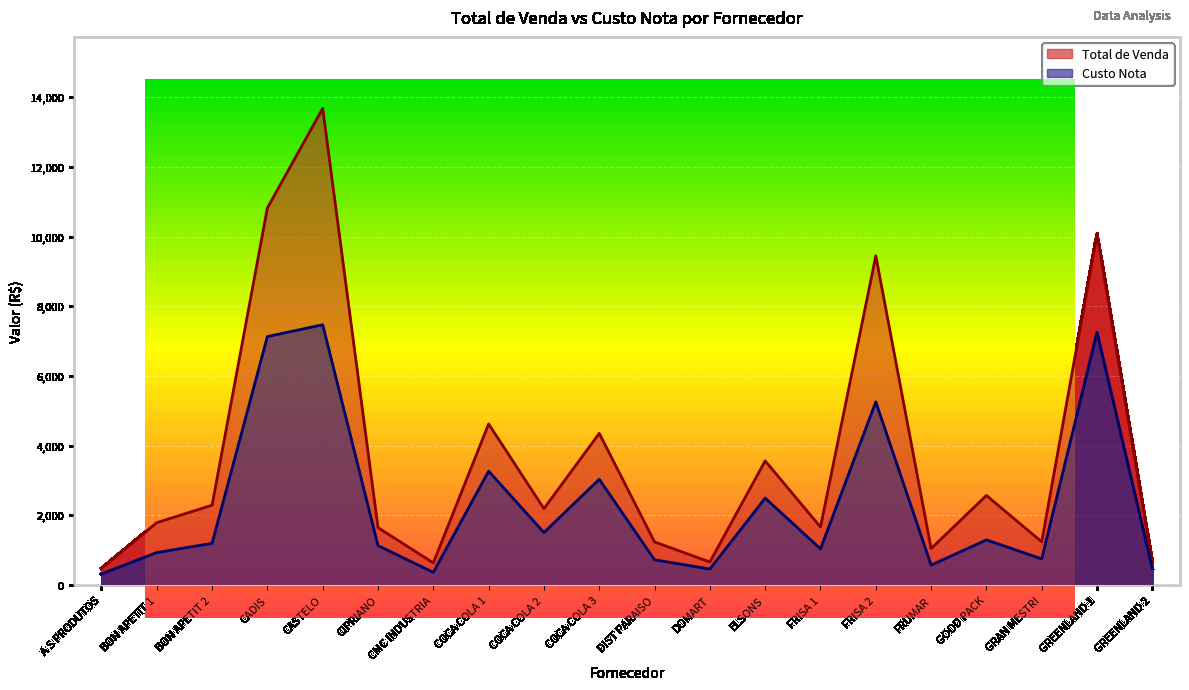

What position from the left is BON APETIT 1?

2